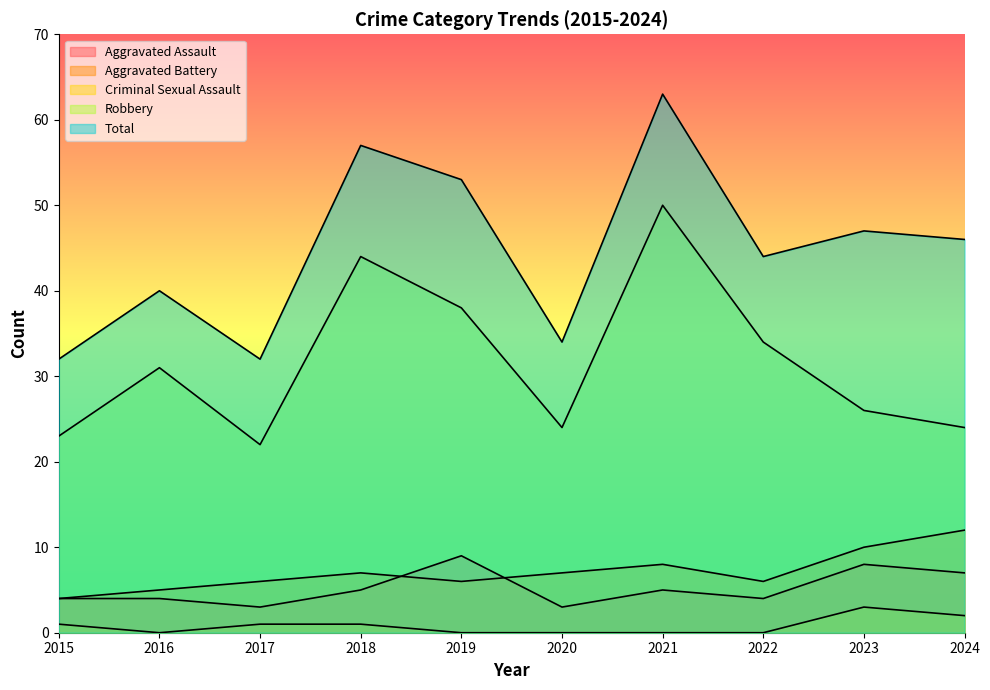

What is the highest value of the Criminal Sexual Assault series?

3